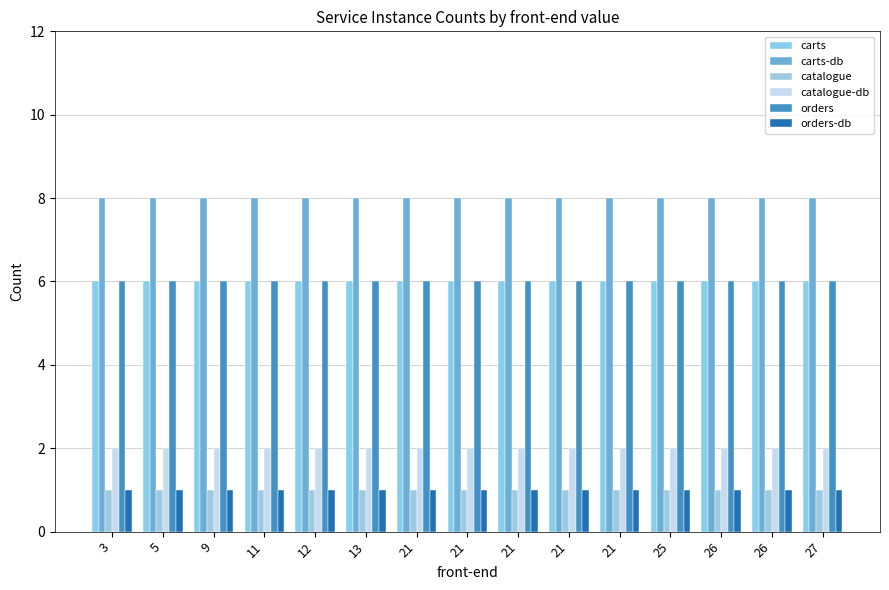

Count the number of categories in the chart.

15